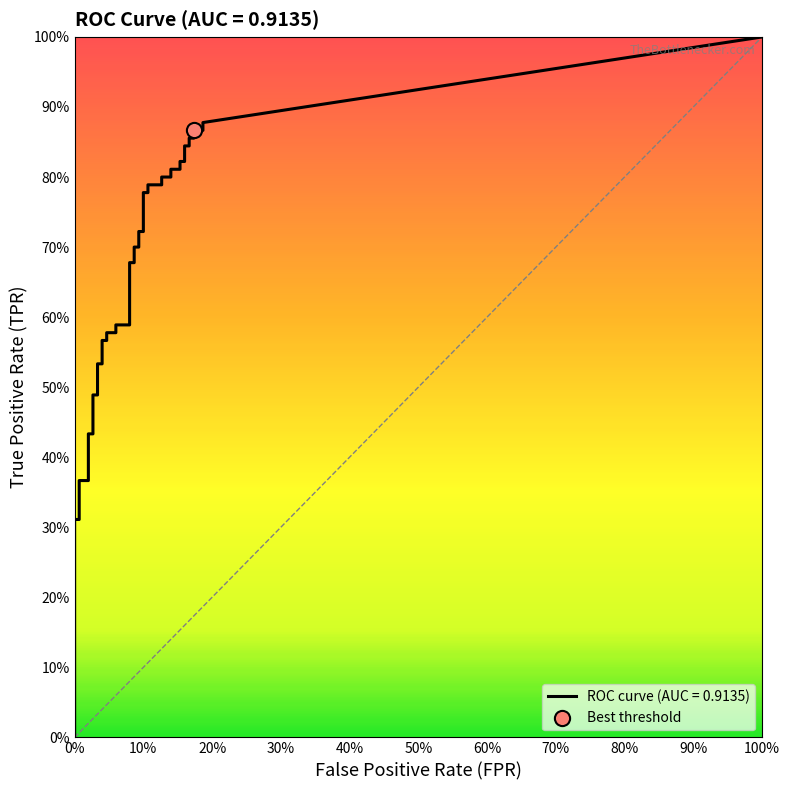

Is the value of tpr at 8 greater than the value of fpr at 5?

Yes